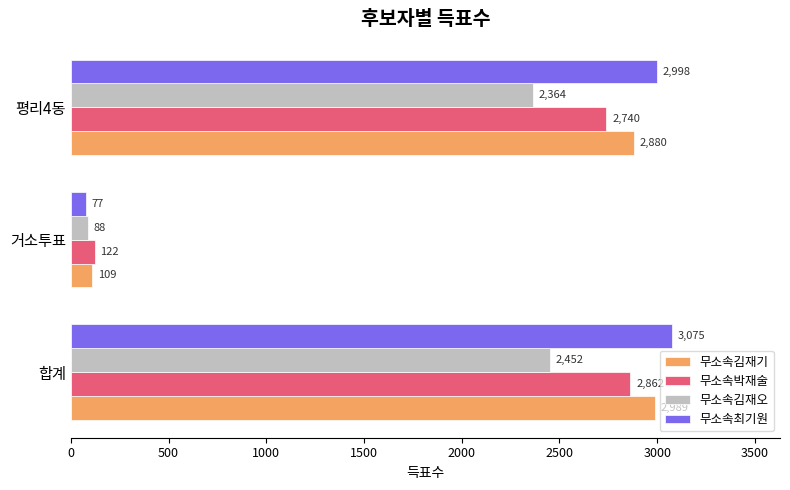

Where is 무소속최기원 nearest to the value 1576?

평리4동